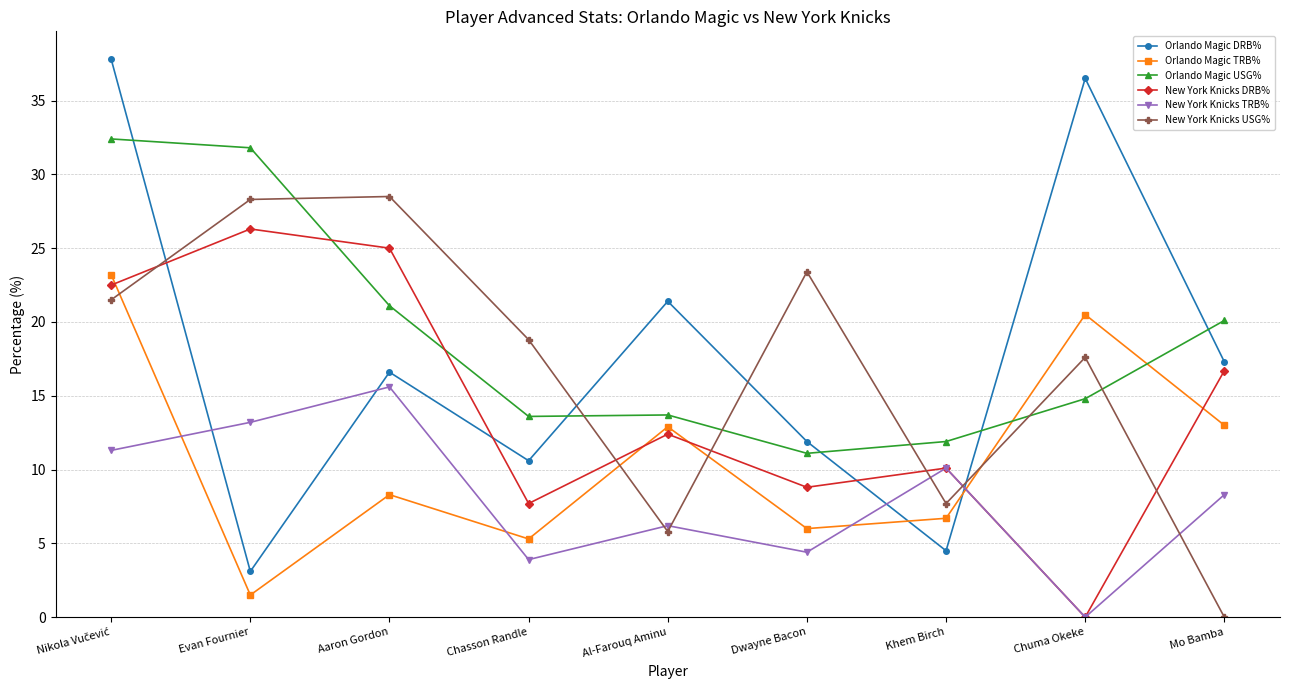

What is the total value across all series at Aaron Gordon?

115.1